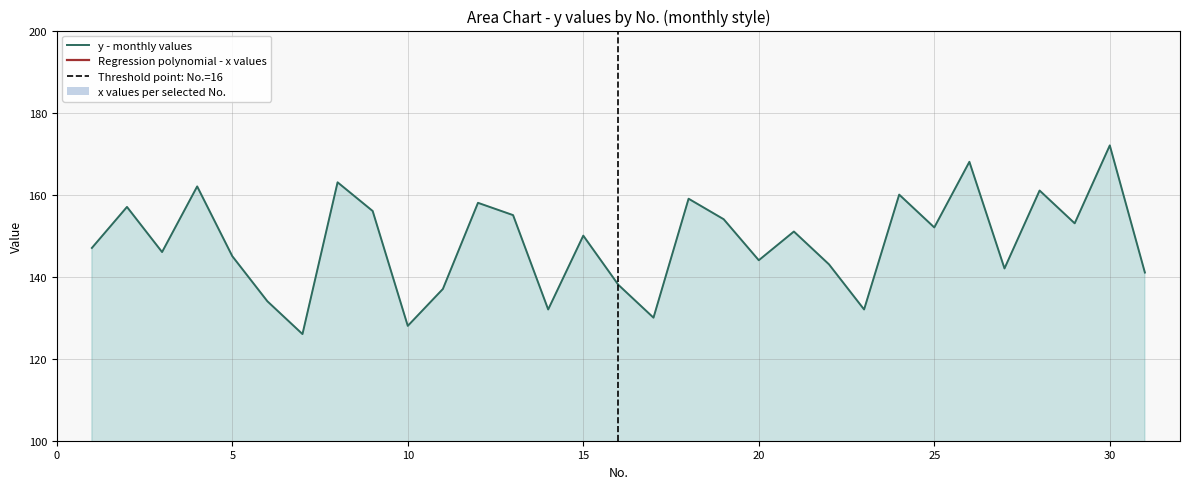

How many series are shown in this chart?

1